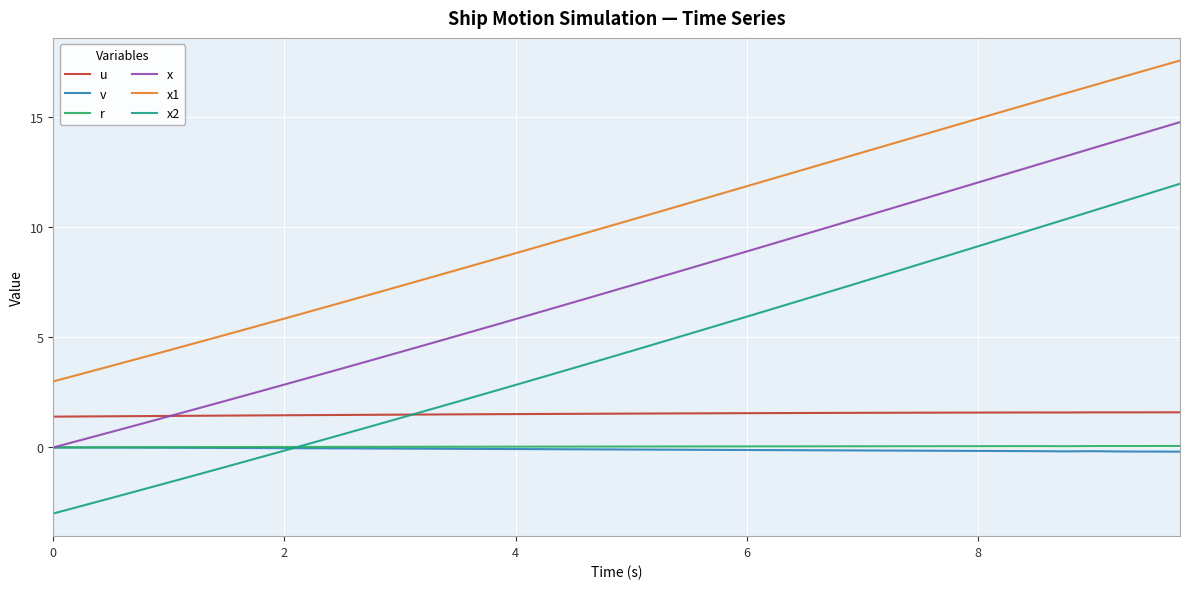

Which series has the largest range (max minus min)?

x2